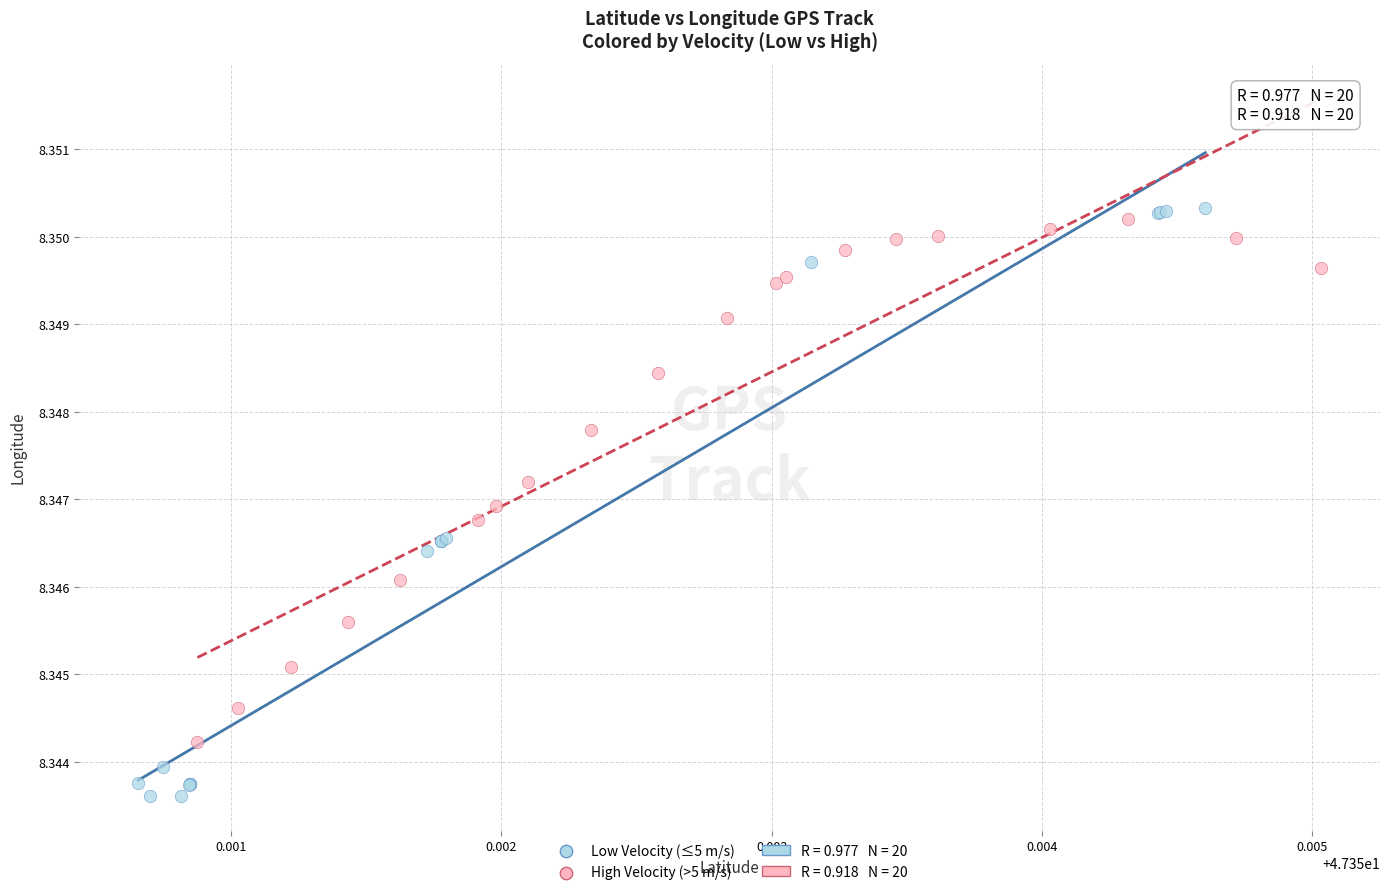

Which series has the widest spread of Y values?

Low Velocity (≤5 m/s)